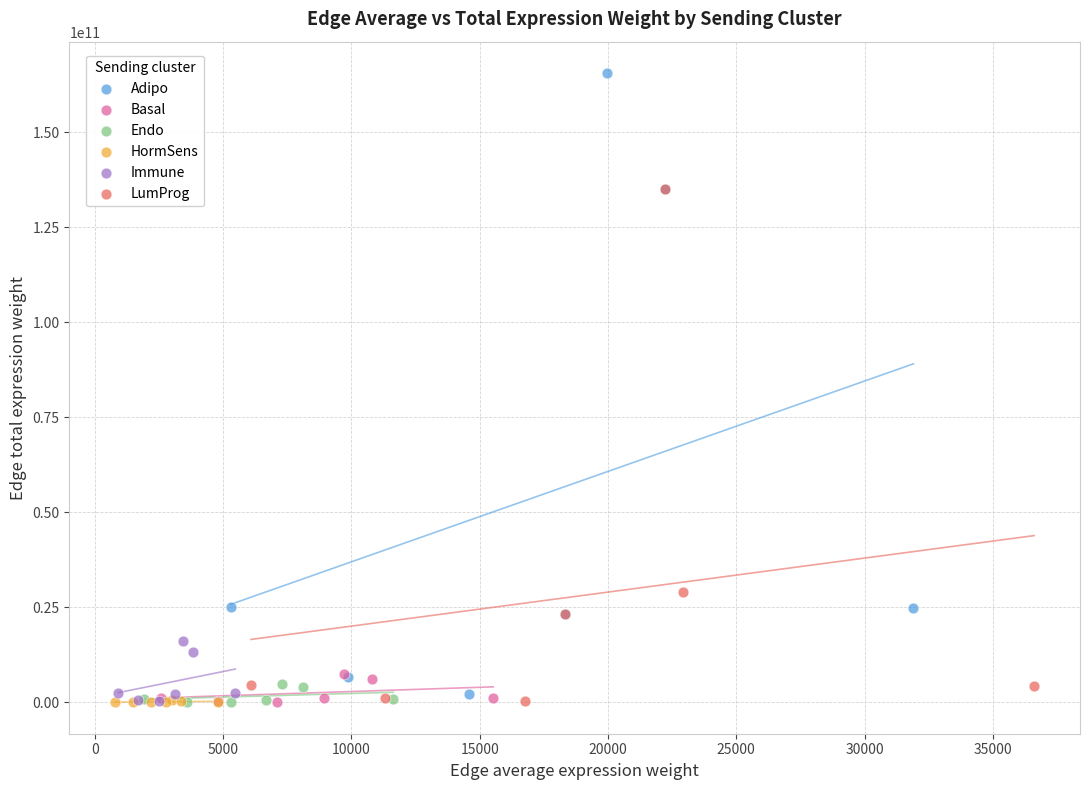

Which series has the widest spread of Y values?

Adipo